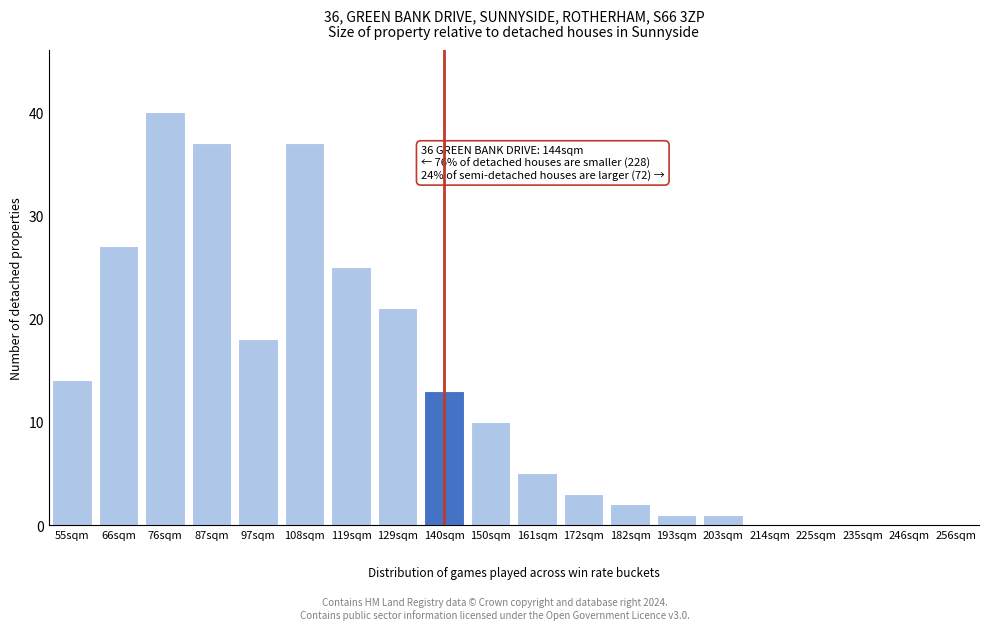

Reading left to right, transcribe all the data shown in this chart.

55sqm=14	66sqm=27	76sqm=40	87sqm=37	97sqm=18	108sqm=37	119sqm=25	129sqm=21	140sqm=13	150sqm=10	161sqm=5	172sqm=3	182sqm=2	193sqm=1	203sqm=1	214sqm=0	225sqm=0	235sqm=0	246sqm=0	256sqm=0